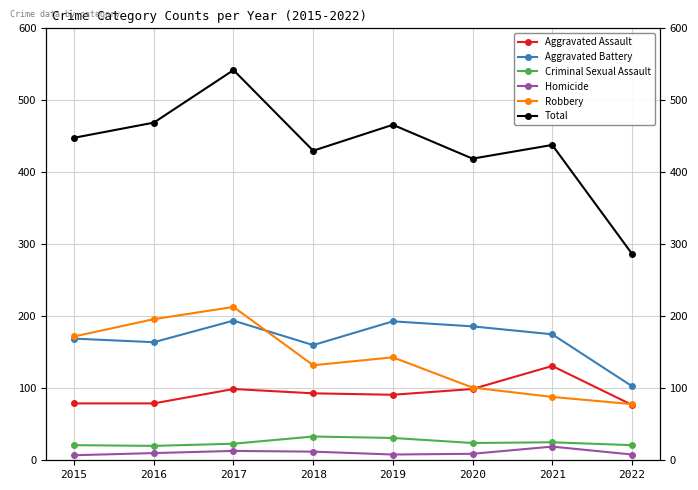

The value of Aggravated Battery at 2022 is 135. True or false?

False